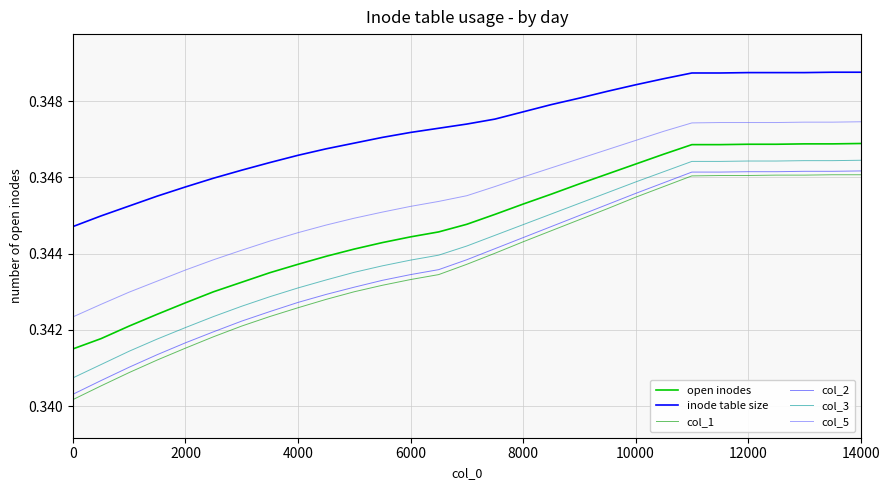

Which series has the largest total across all categories?

inode table size